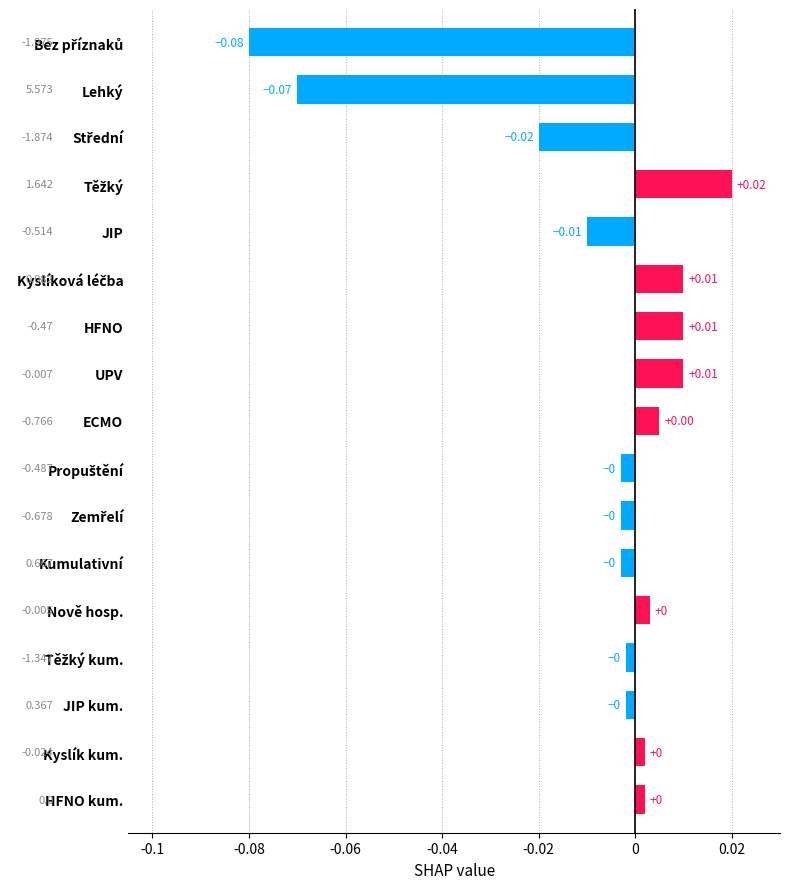

Which has a higher value, JIP kum. or JIP?

JIP kum.